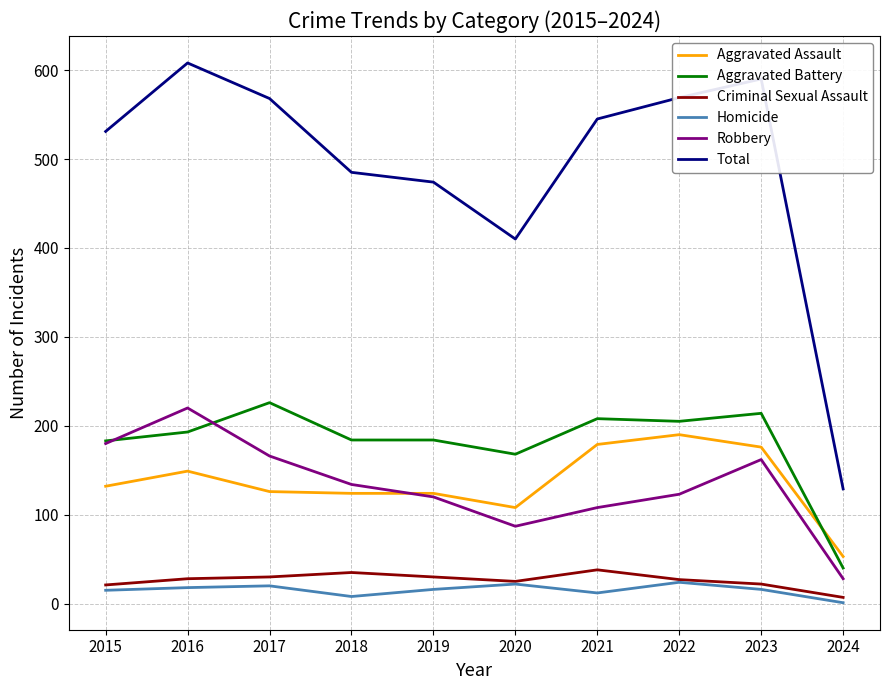

How many series are shown in this chart?

6